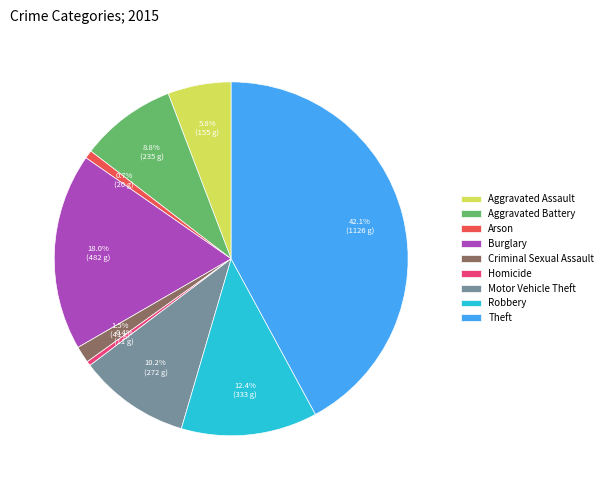

To the nearest percent, what is the difference between the Arson and Theft slice percentages?

41%